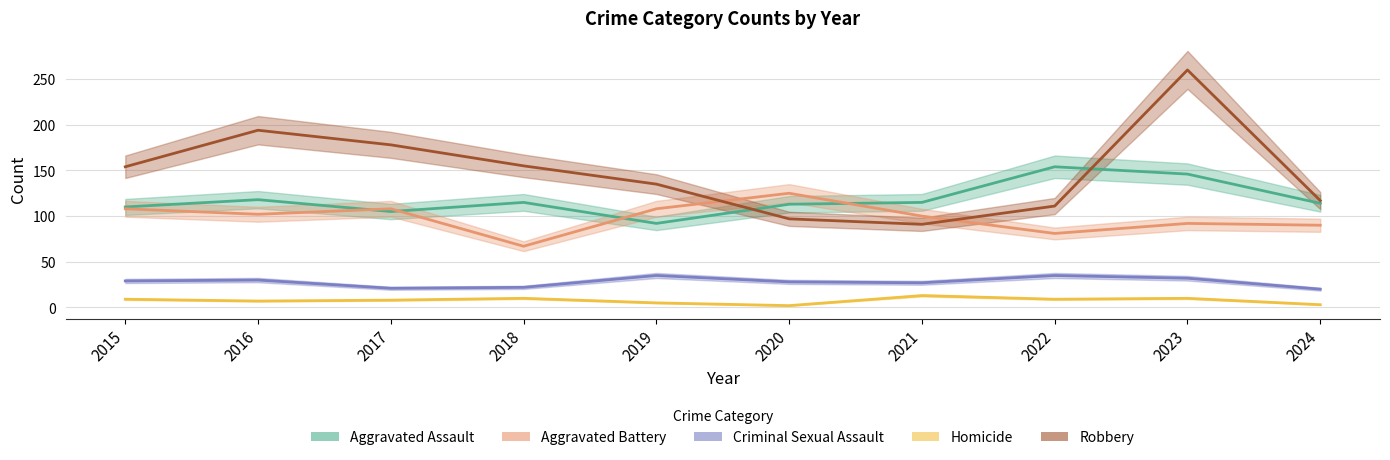

How many interior local peaks does the Aggravated Battery series have?

3